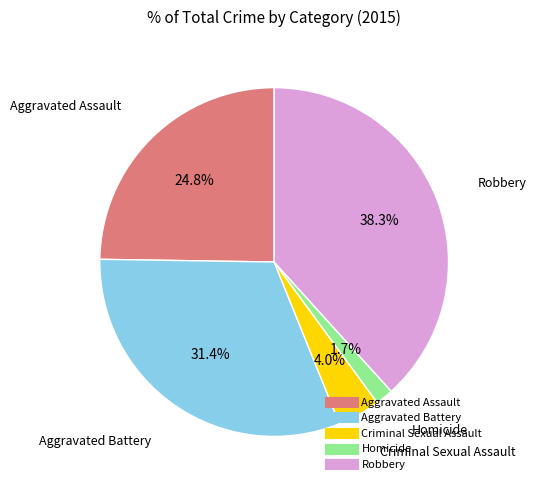

Does Criminal Sexual Assault represent more than half of the total?

No